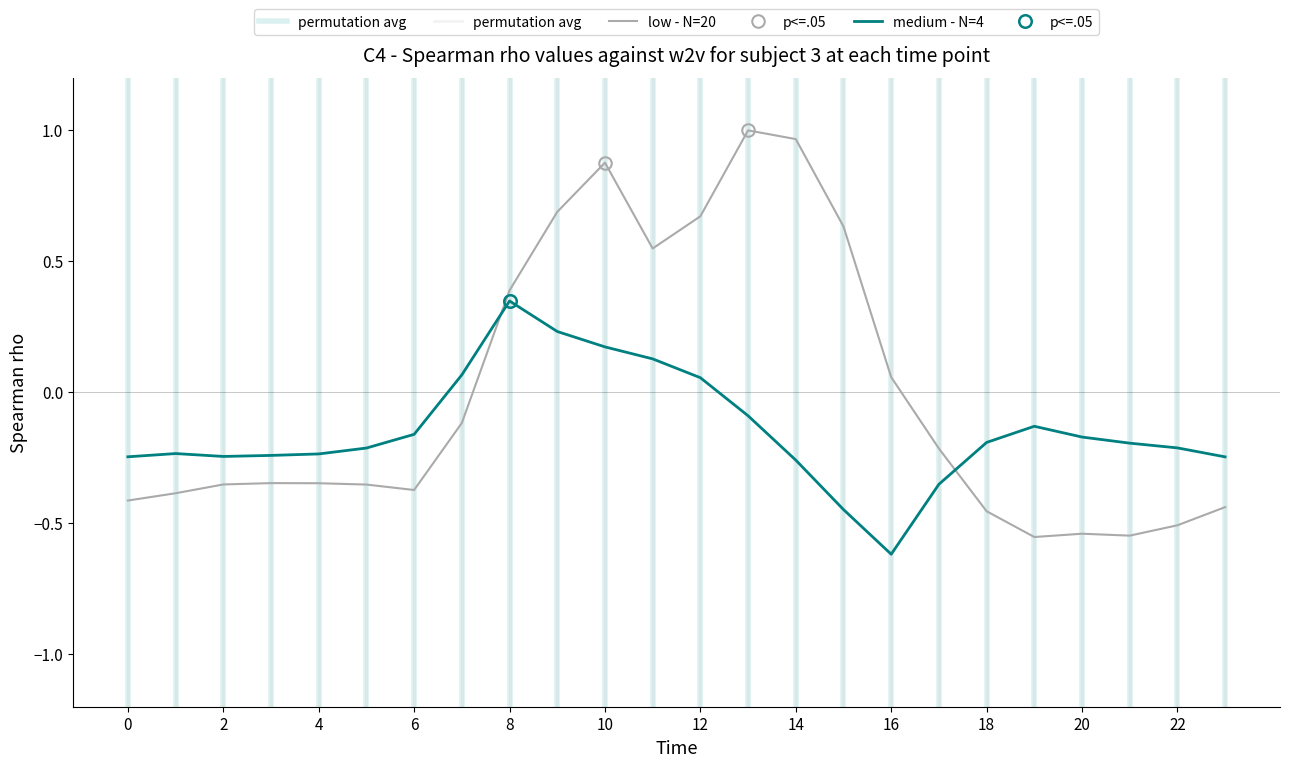

Which label corresponds to the largest value in the chart?

13